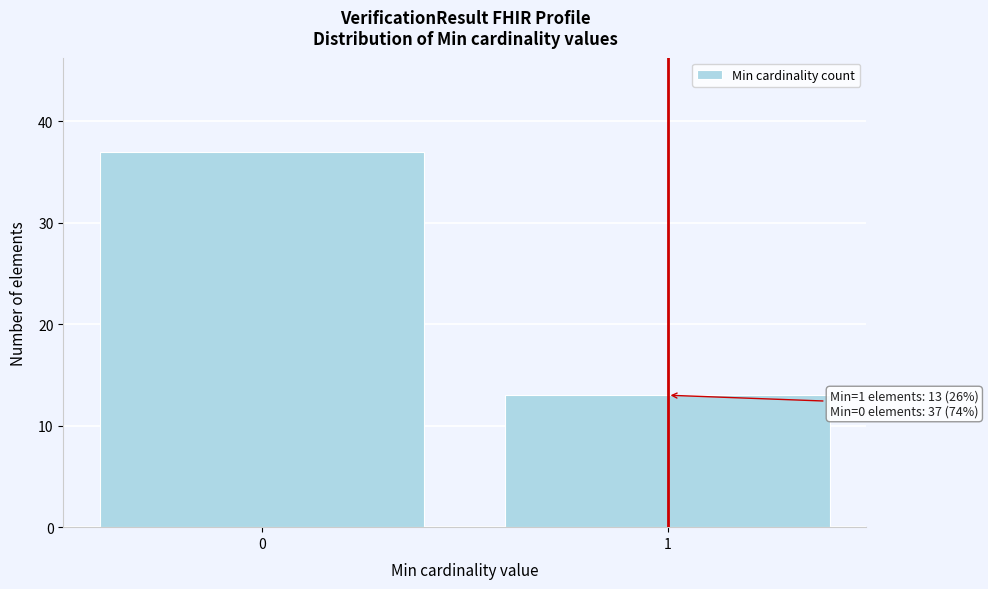

Reading left to right, list all the values displayed in this chart.

0=37	1=13